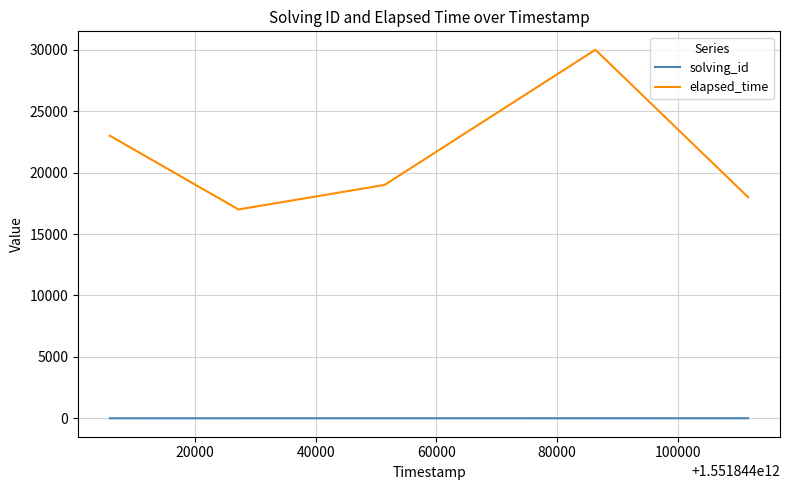

Rank the series by their maximum value, from highest to lowest.

elapsed_time, solving_id